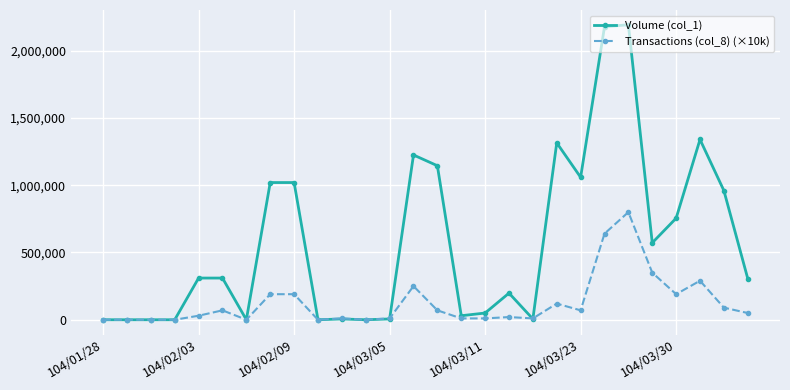

What is the maximum value shown in the chart?

2193000